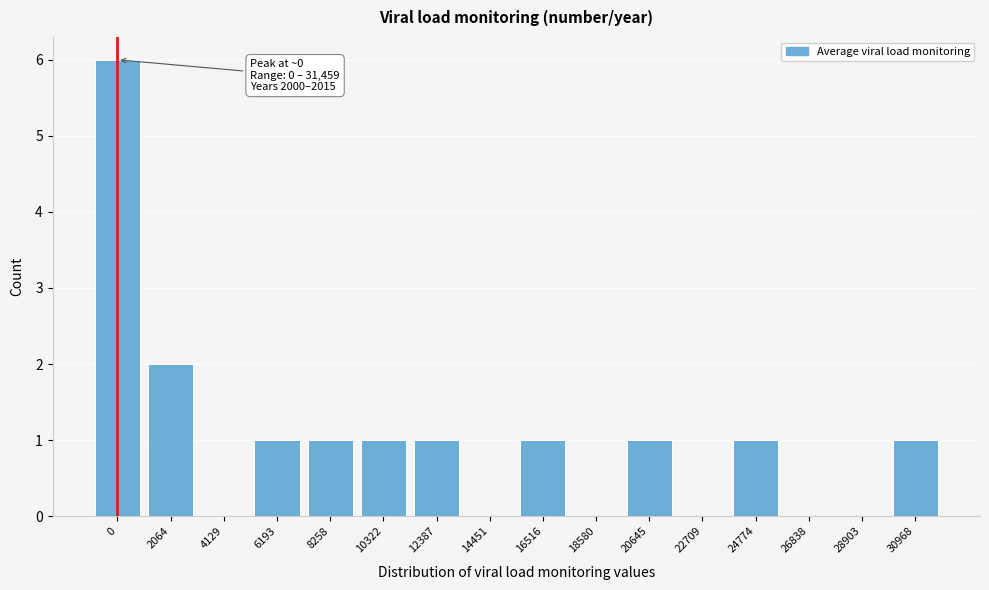

Reading left to right, extract all data points from this chart.

0=6	2064=2	4129=0	6193=1	8258=1	10322=1	12387=1	14451=0	16516=1	18580=0	20645=1	22709=0	24774=1	26838=0	28903=0	30968=1